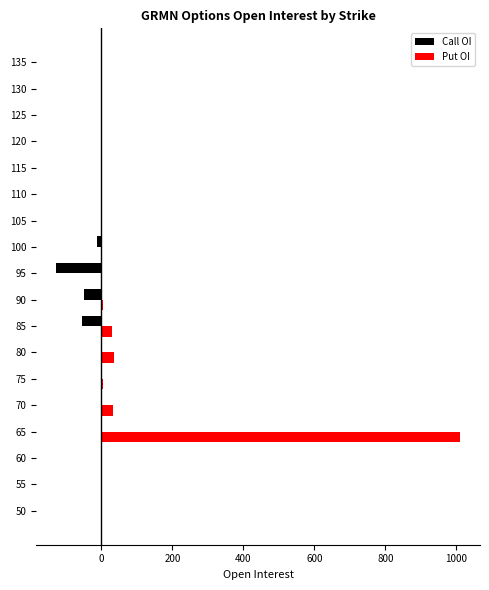

The value of Put OI at 115 is 0. True or false?

True